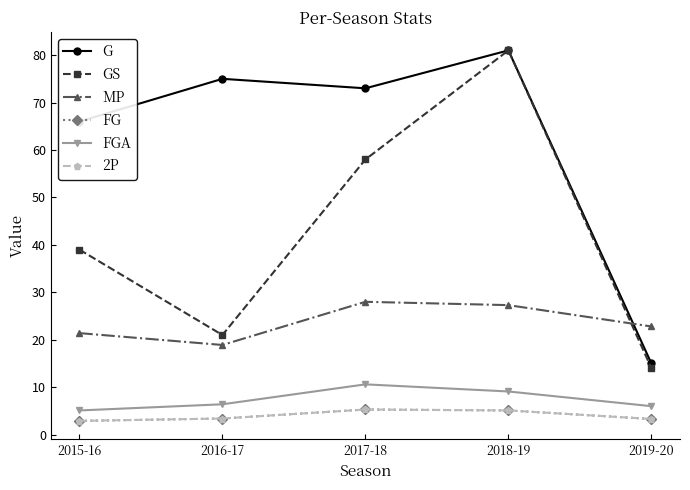

Is this an area chart (filled region under the line)?

No